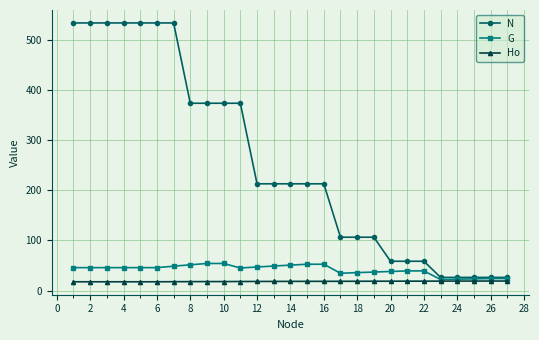

Which series has the largest total across all categories?

N